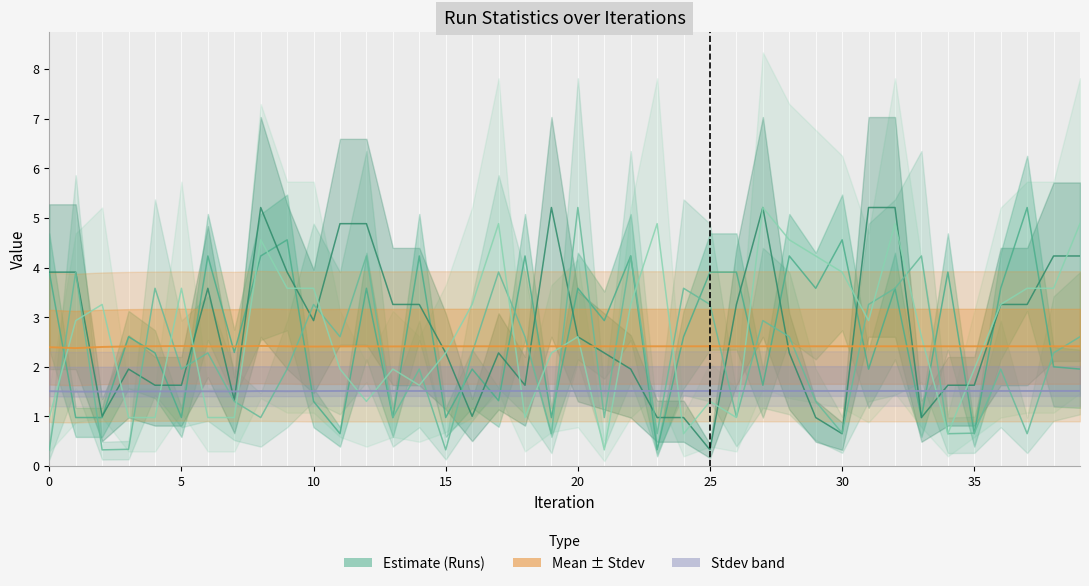

Which series has the largest range (max minus min)?

Run-1